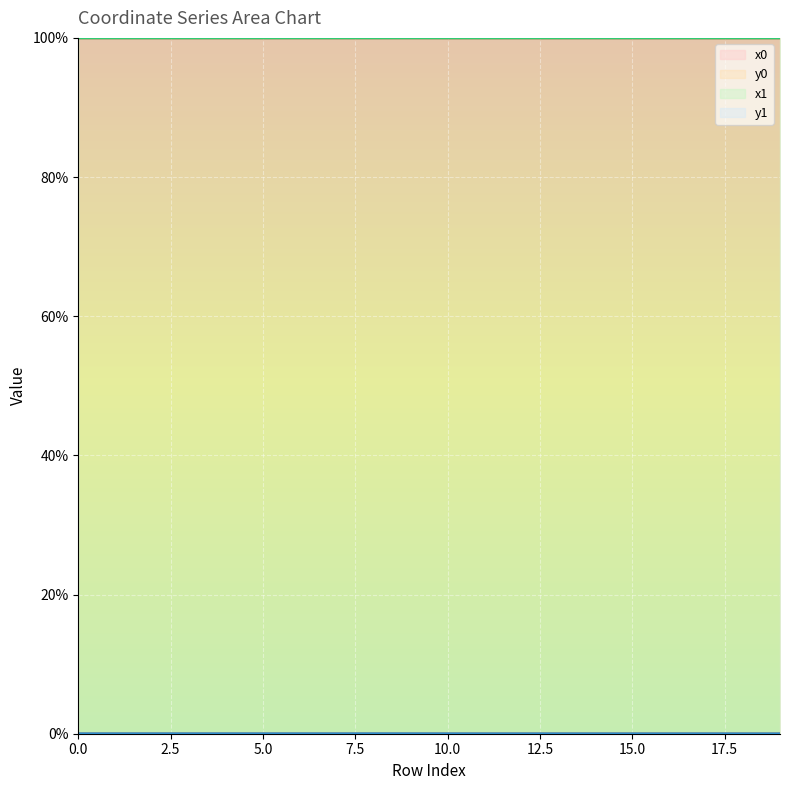

What is the greatest value displayed?

100.0